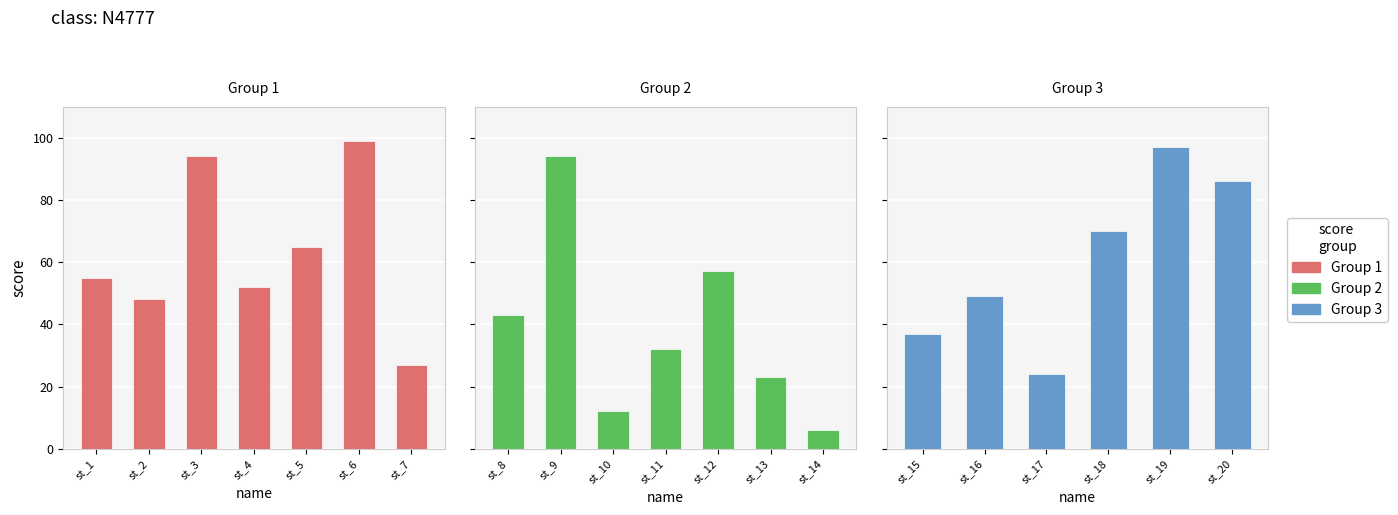

Rank the categories by value from lowest to highest.

st_14, st_10, st_13, st_17, st_7, st_11, st_15, st_8, st_2, st_16, st_4, st_1, st_12, st_5, st_18, st_20, st_3, st_9, st_19, st_6